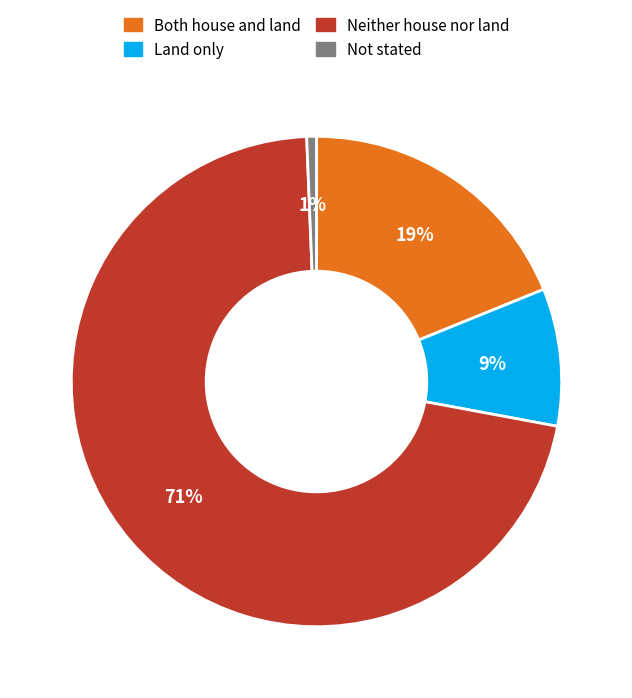

To the nearest percent, what is the combined percentage of Not stated and Land only?

10%